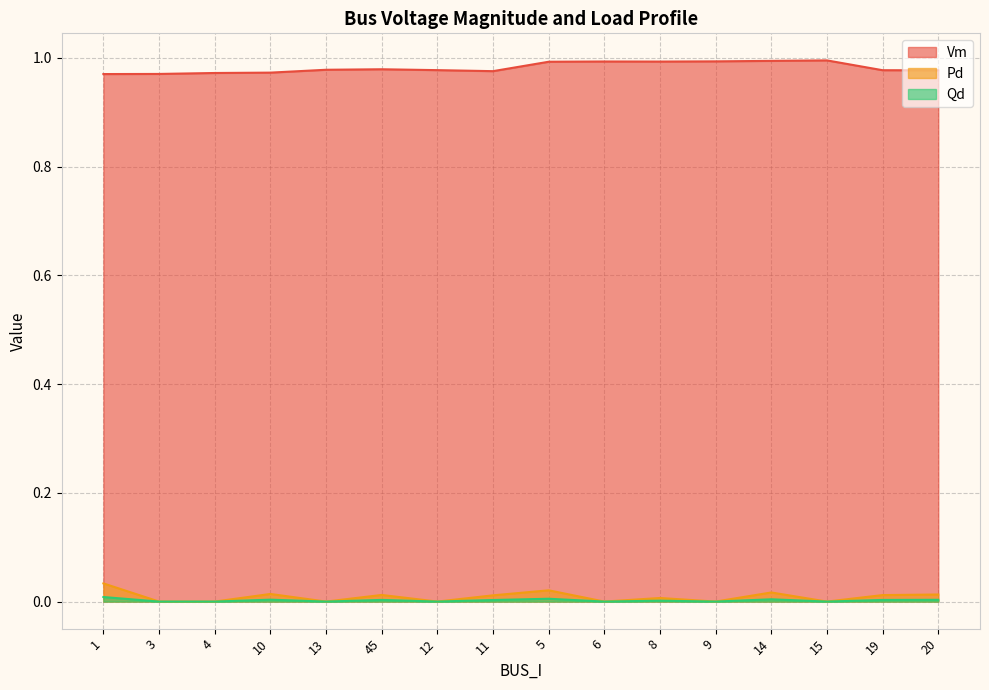

How many interior local peaks does the Qd series have?

5